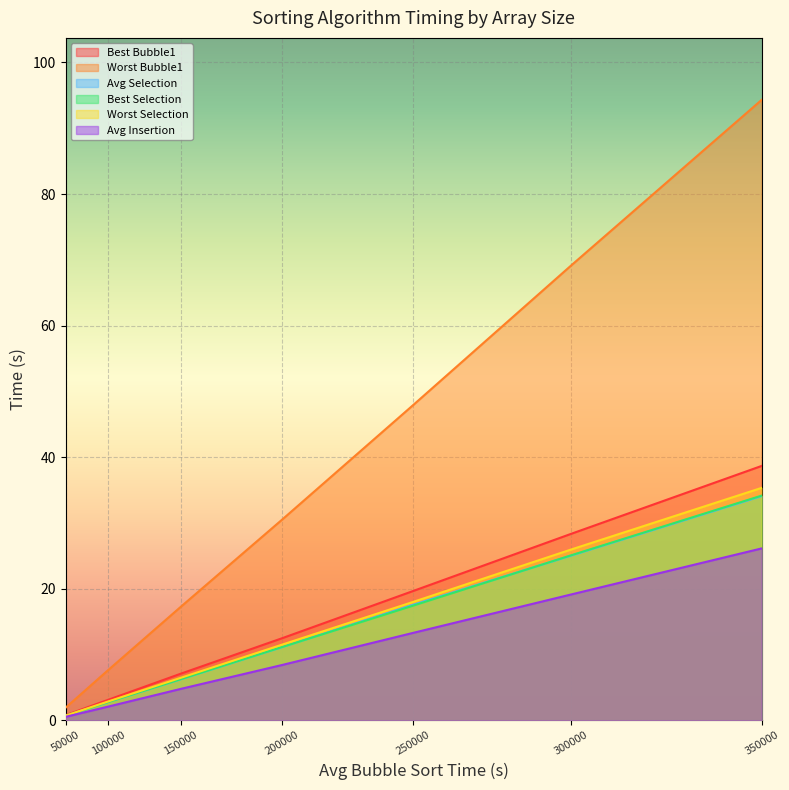

What is the average value of the Best Selection series?

13.9